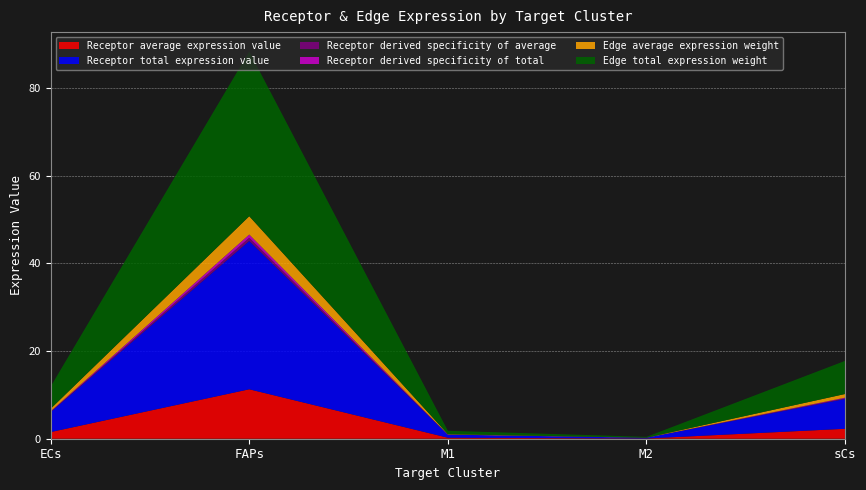

Reading right to left, extract all data points from this chart.

Receptor average expression value: 2.3	0.1	0.2	11.3	1.5
Receptor total expression value: 6.8	0.2	0.7	33.8	4.6
Receptor derived specificity of average: 0.1	0.0	0.0	0.7	0.1
Receptor derived specificity of total: 0.1	0.0	0.0	0.7	0.1
Edge average expression weight: 0.8	0.0	0.1	4.2	0.6
Edge total expression weight: 7.6	0.2	0.8	37.6	5.1